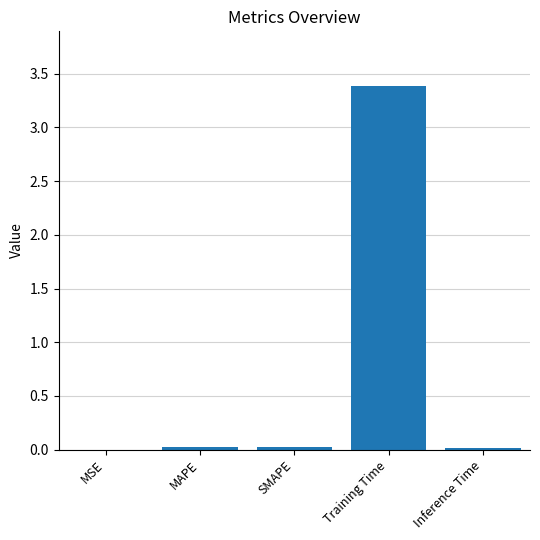

What is the sum of all values?

3.4